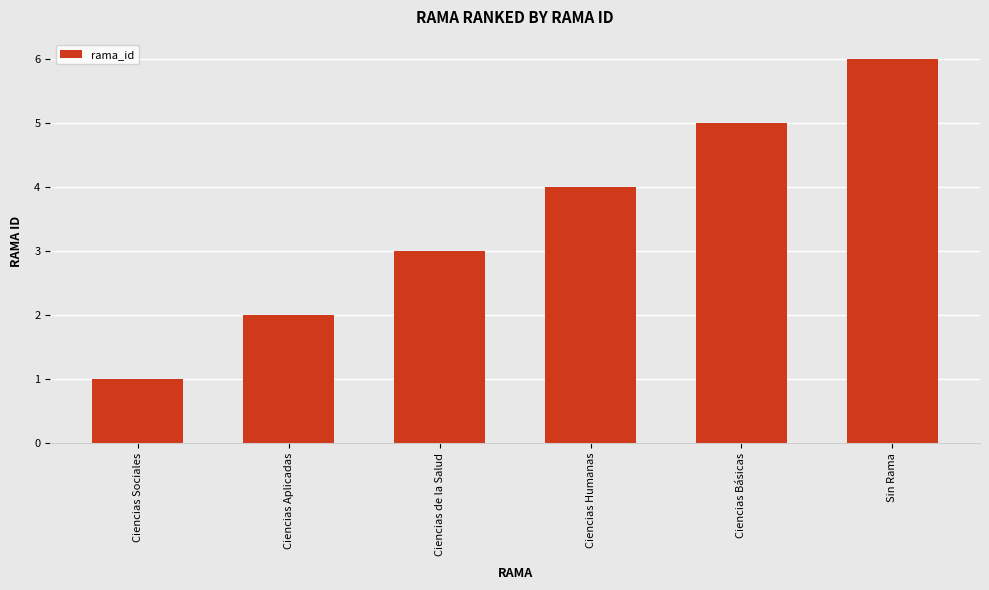

What is the difference between the maximum and minimum values?

5